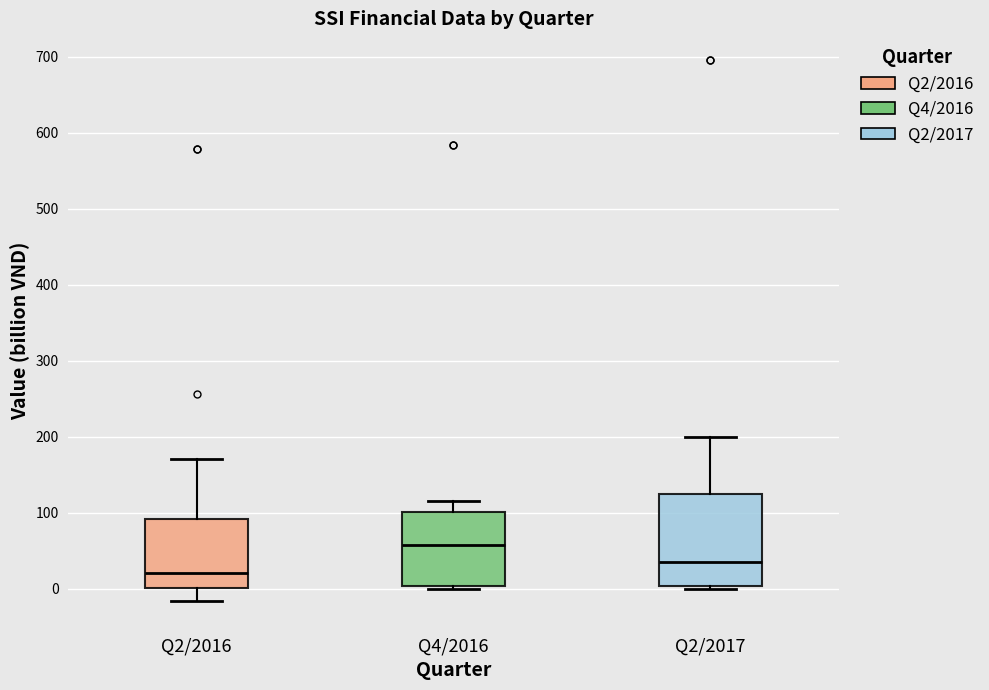

Where is the lower edge of the box for Q4/2016 on the y-axis? The values are not printed on the chart, so give them approximately, as read against the axis.

0